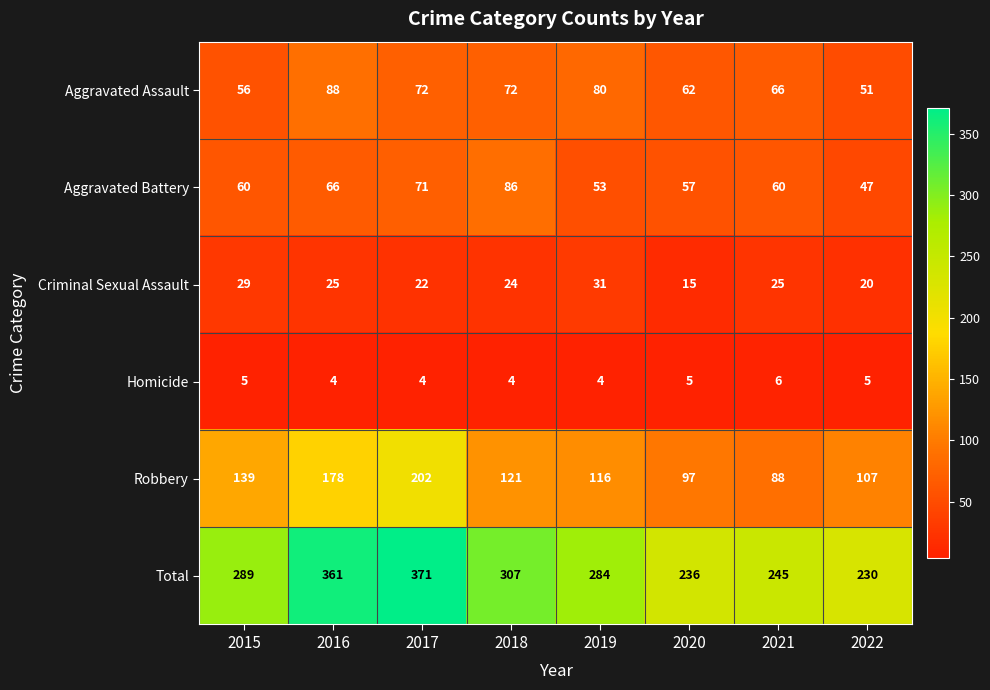

What is the difference between the Total values at 2017 and 2020?

135